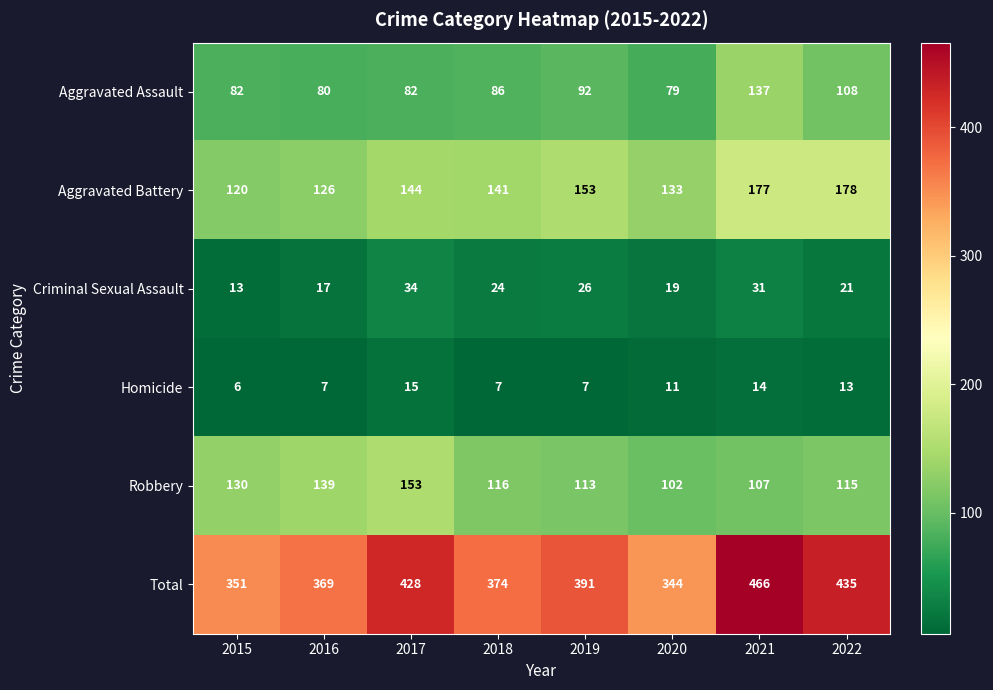

What is the sum of the Robbery values at 2020 and 2015?

232